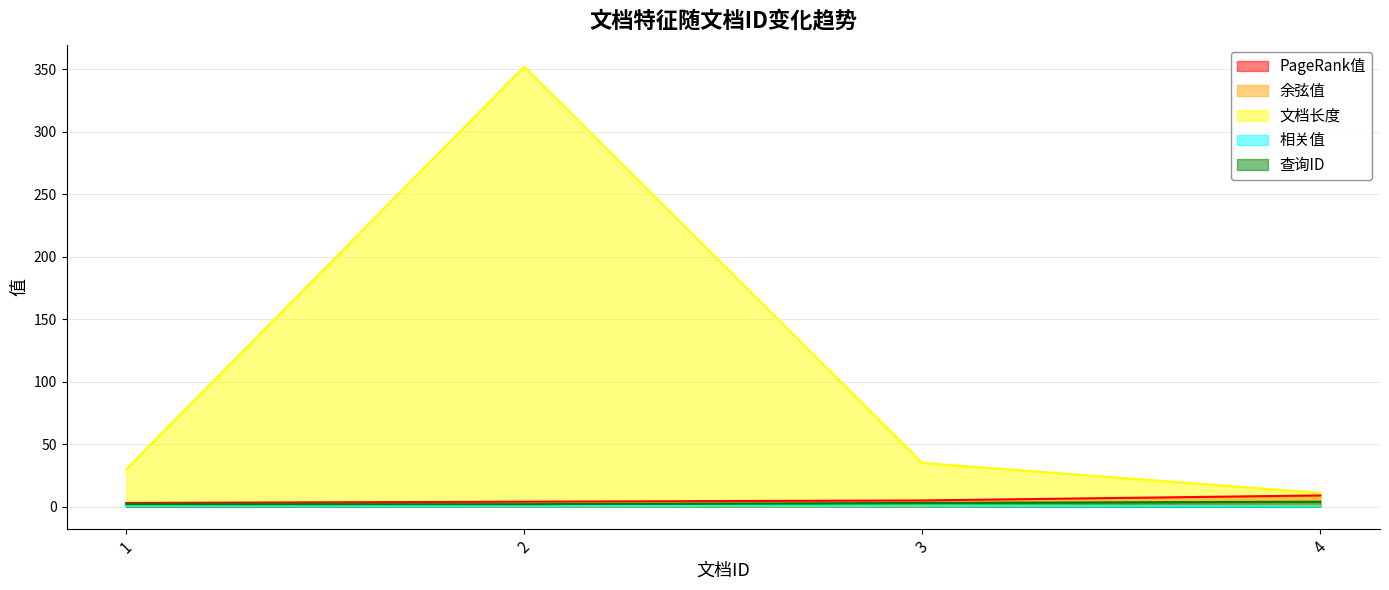

Reading left to right, transcribe all the data shown in this chart.

PageRank值: 3.0	4.0	5.0	9.0
余弦值: 0.6	0.1	0.2	0.8
文档长度: 30.0	352.0	35.0	11.0
相关值: 0.8	0.5	0.7	0.3
查询ID: 2.0	2.0	3.0	4.0